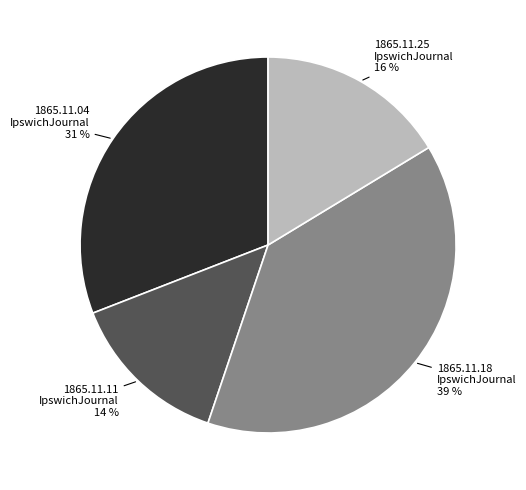

Is there any slice that represents more than half of the pie?

No